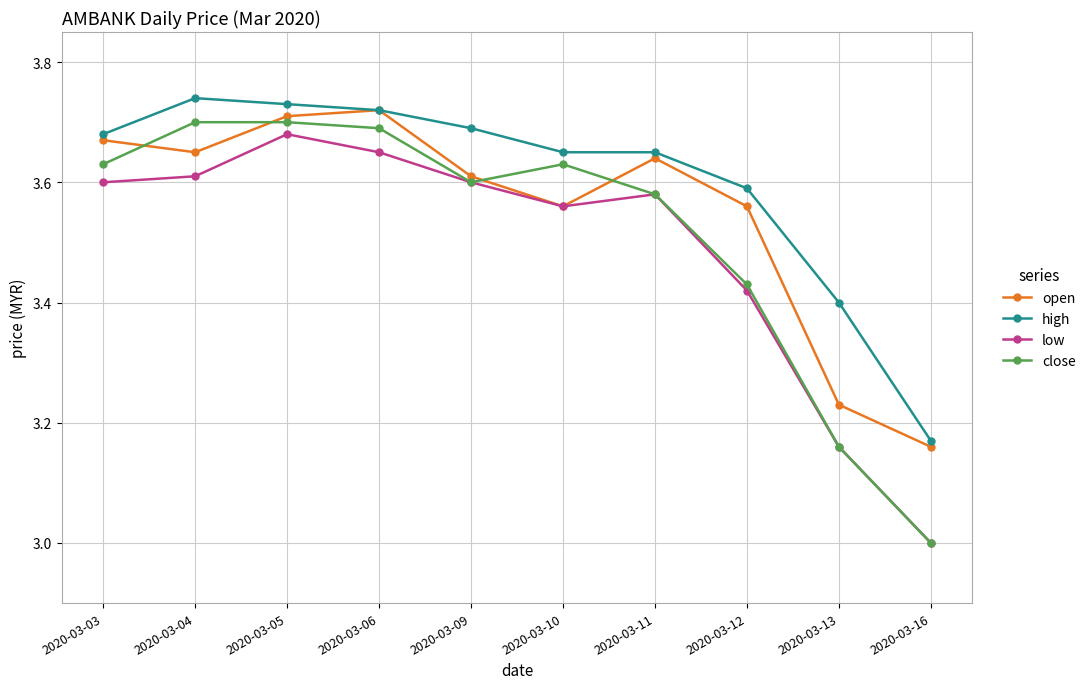

Which label corresponds to the smallest value in the chart?

2020-03-16